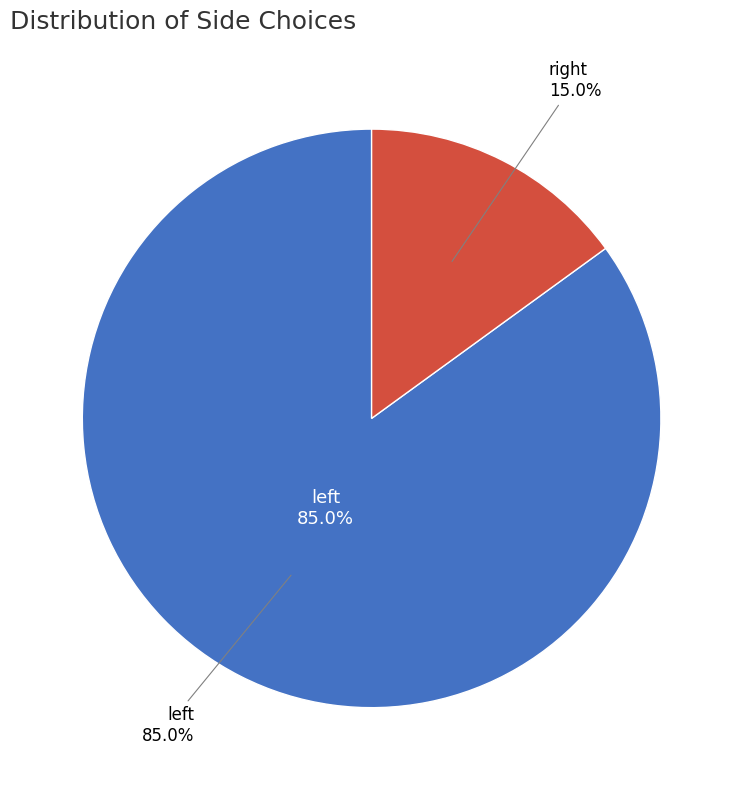

Which slice is the smallest?

right